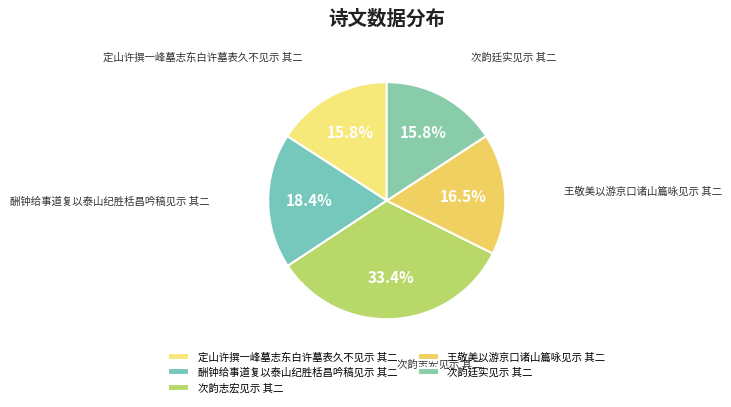

To the nearest percent, what is the difference between the largest and smallest slice percentages?

18%